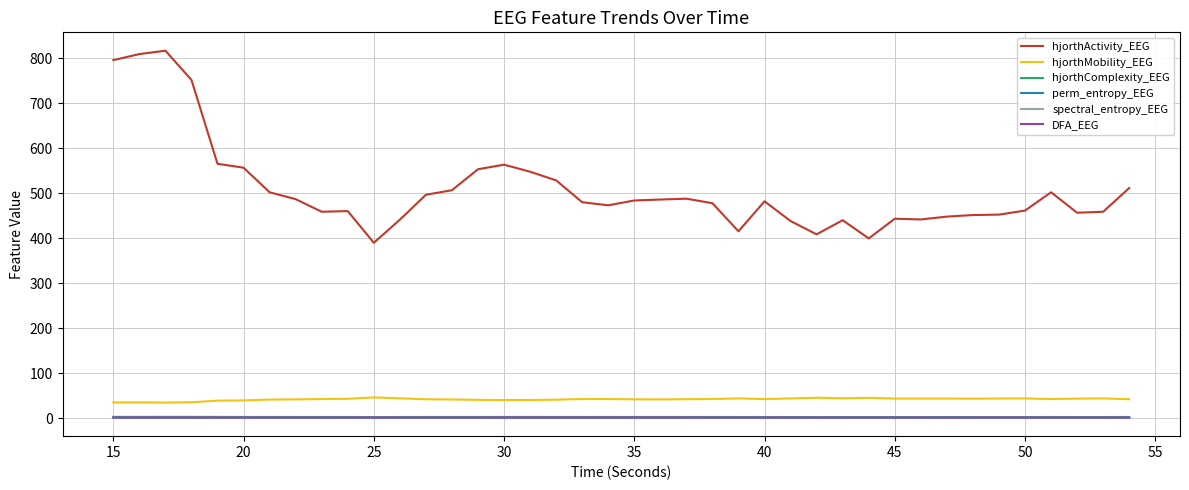

Which series has the widest spread of values?

hjorthActivity_EEG